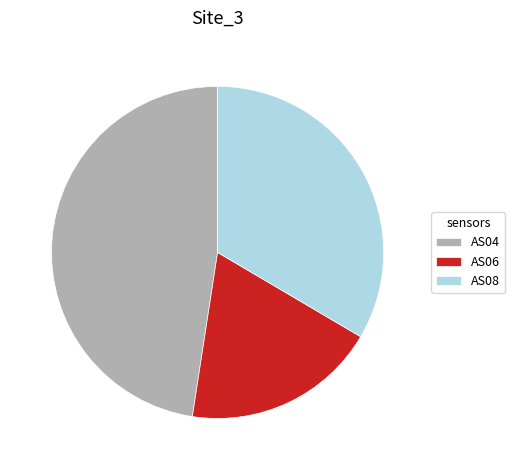

How many slices are in this pie chart?

3